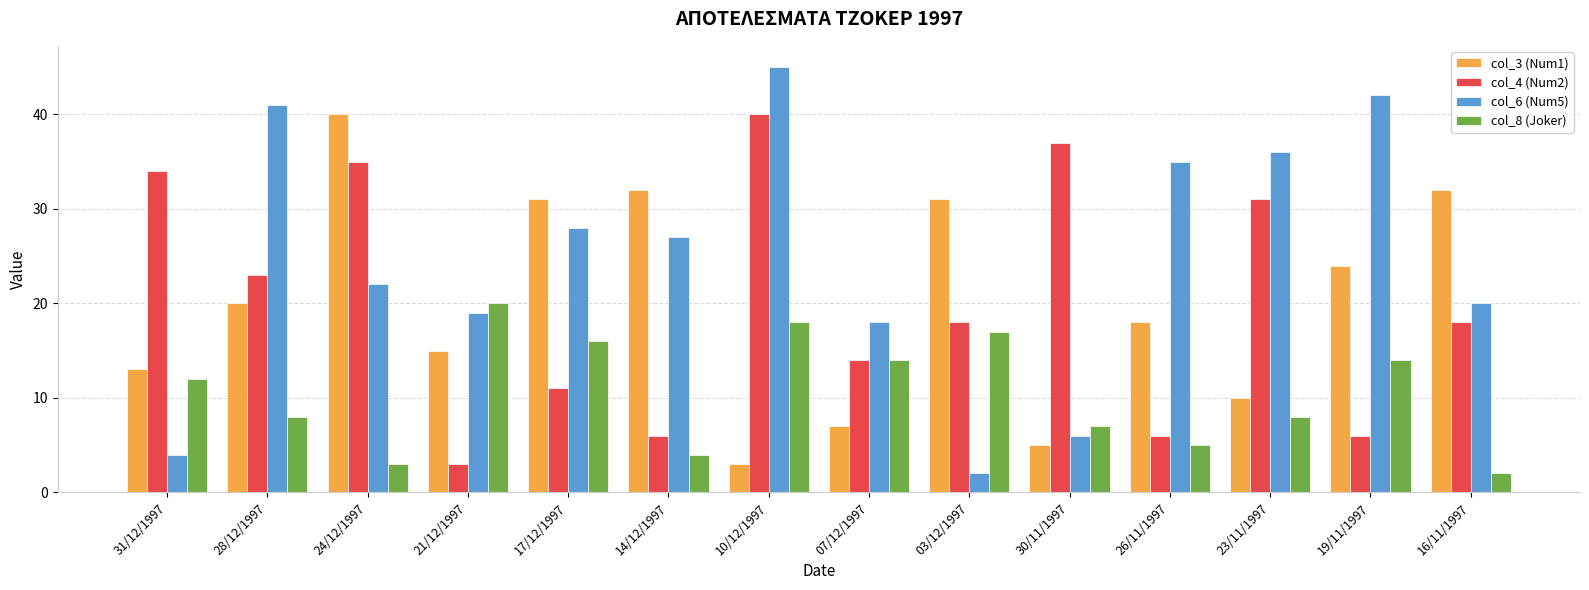

Reading left to right, what are all the values shown in this chart?

col_3 (Num1): 13	20	40	15	31	32	3	7	31	5	18	10	24	32
col_4 (Num2): 34	23	35	3	11	6	40	14	18	37	6	31	6	18
col_6 (Num5): 4	41	22	19	28	27	45	18	2	6	35	36	42	20
col_8 (Joker): 12	8	3	20	16	4	18	14	17	7	5	8	14	2